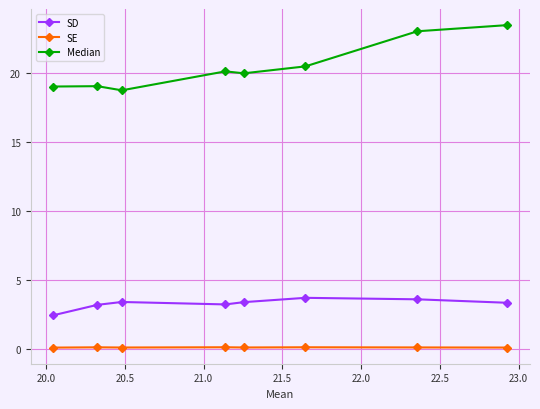

True or false: SD and SE intersect in this chart.

False